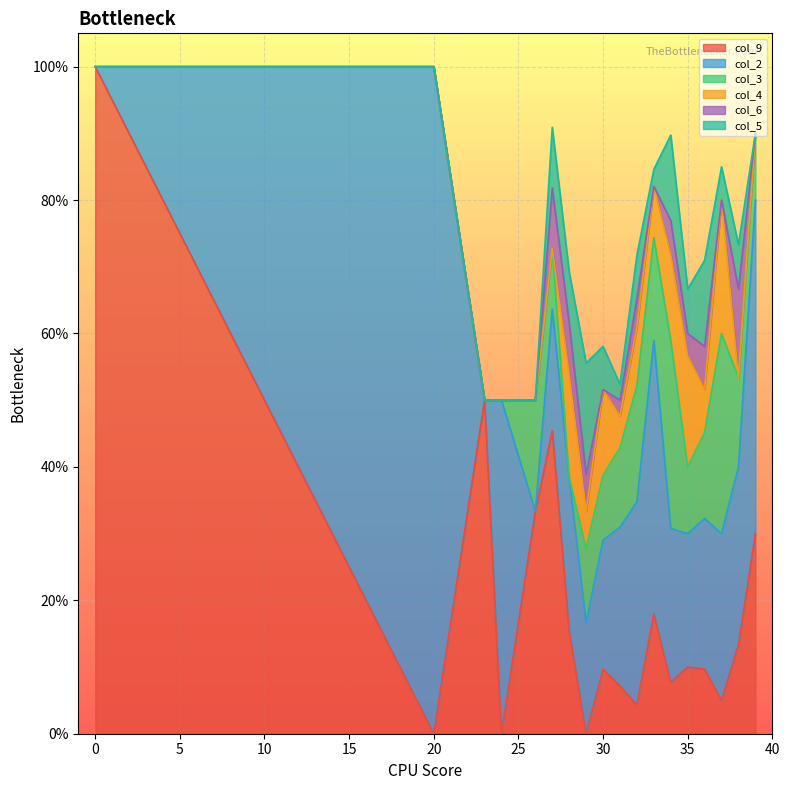

At which category does col_3 reach its first local valley?

28